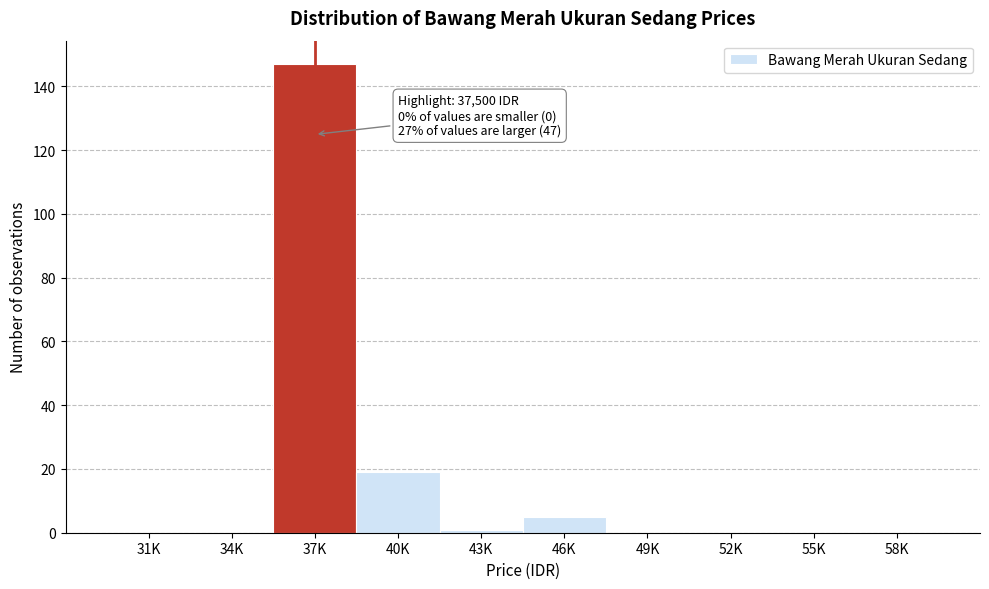

Reading left to right, what are all the values shown in this chart?

31K=0	34K=0	37K=147	40K=19	43K=1	46K=5	49K=0	52K=0	55K=0	58K=0